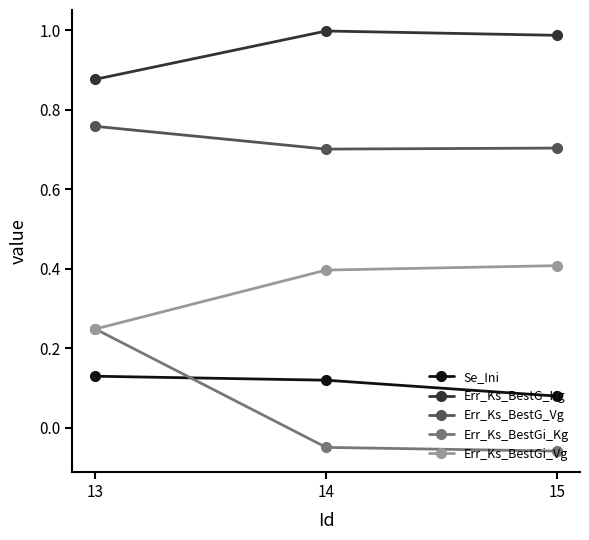

What is the sum of the Err_Ks_BestG_Kg values at 13 and 15?

1.9